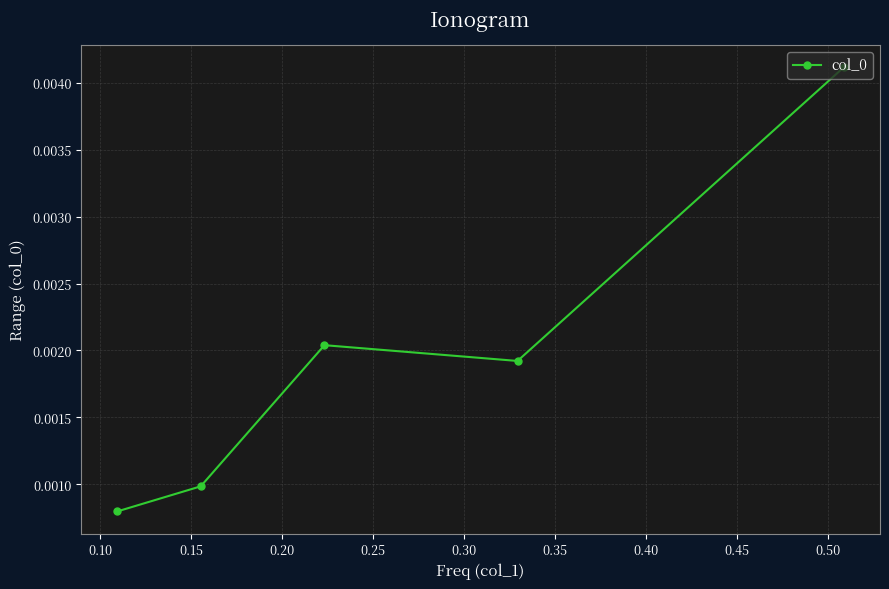

Count the values in the range 0 to 1.

5